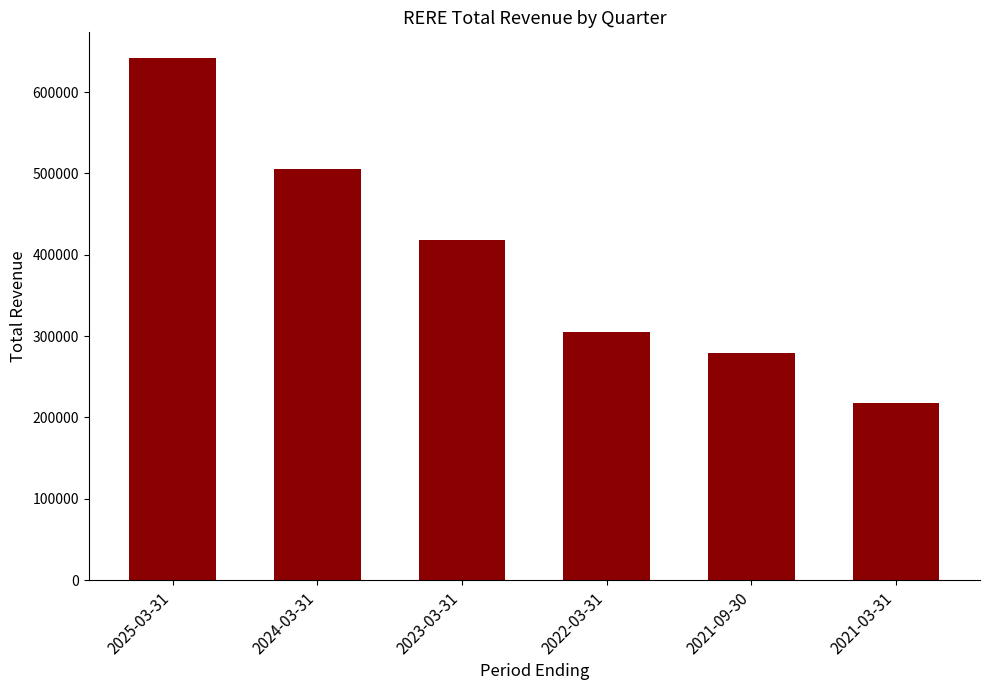

What is the label of the 2nd bar from the right?

2021-09-30